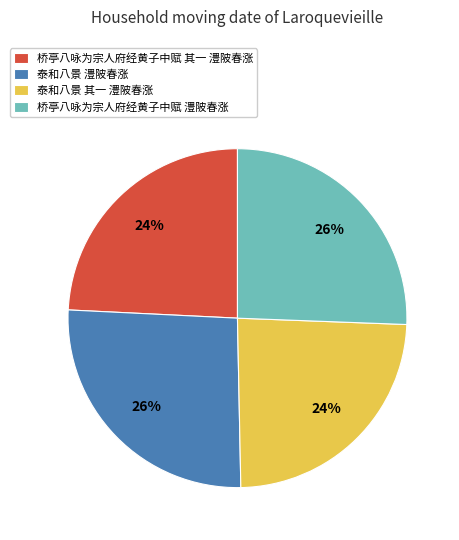

Is it true that 泰和八景 澧陂春涨 is 26% of the pie?

True